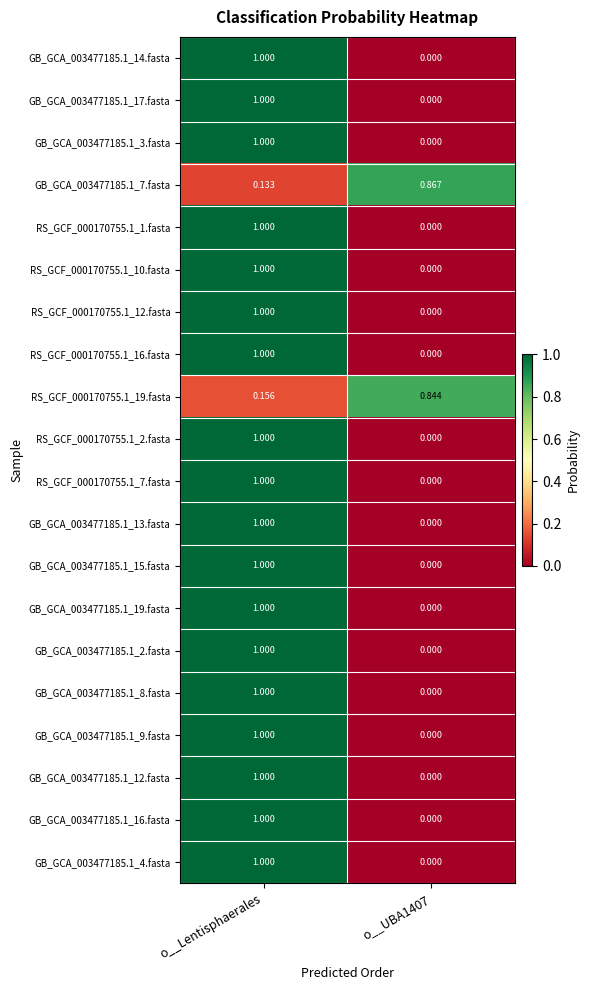

At which category is the sum across all series the highest?

o__Lentisphaerales